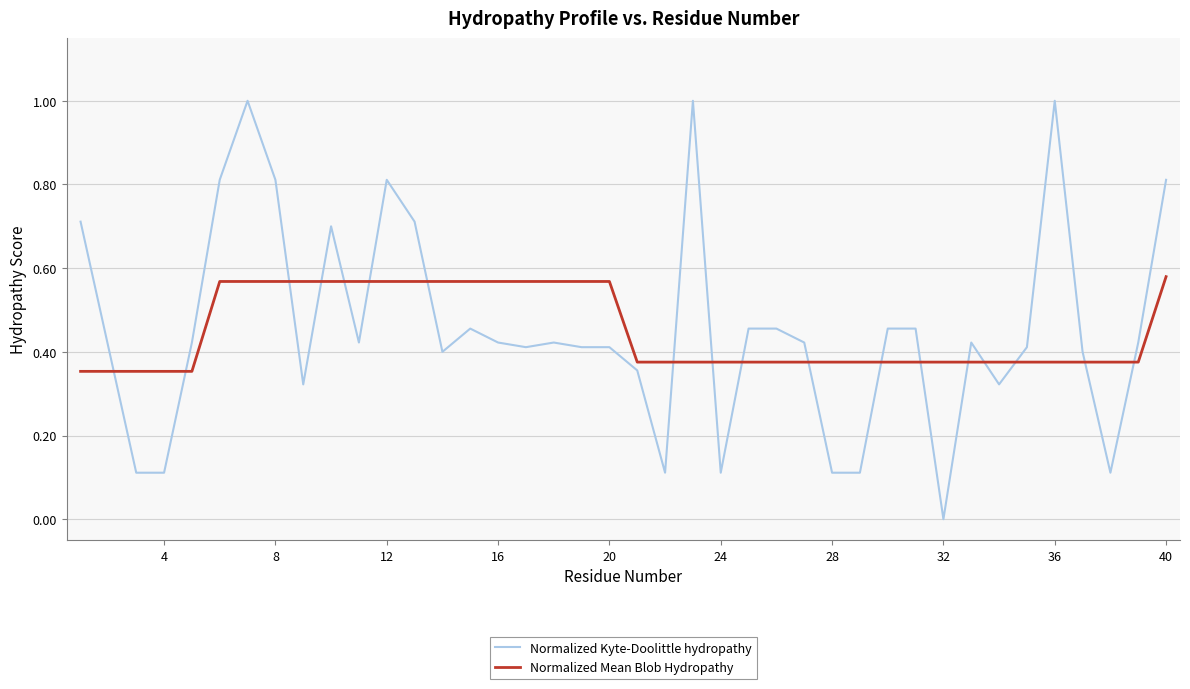

What is the maximum value shown in the chart?

1.0